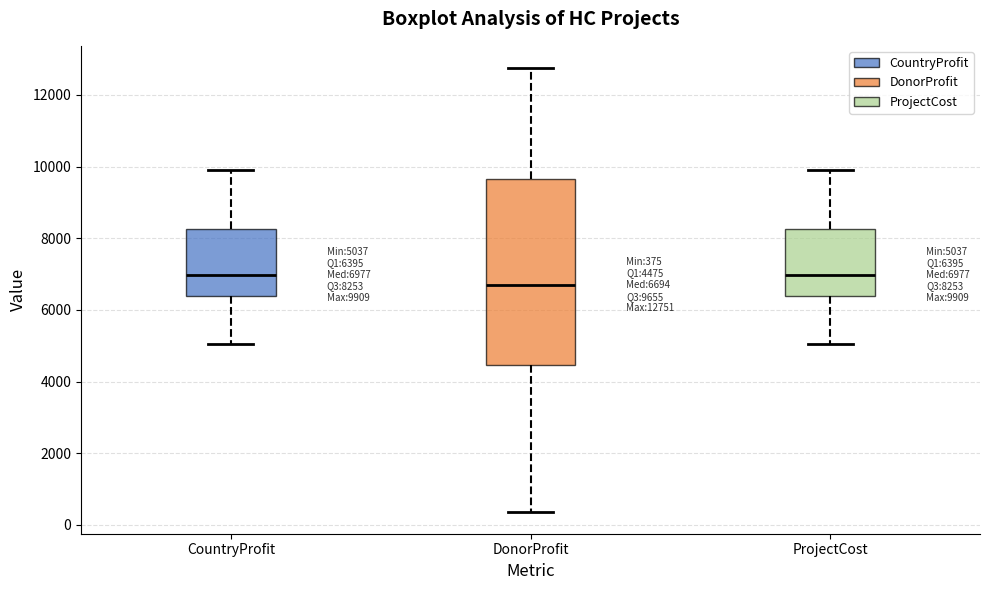

Which box is the tallest, from its lower edge to its upper edge?

DonorProfit